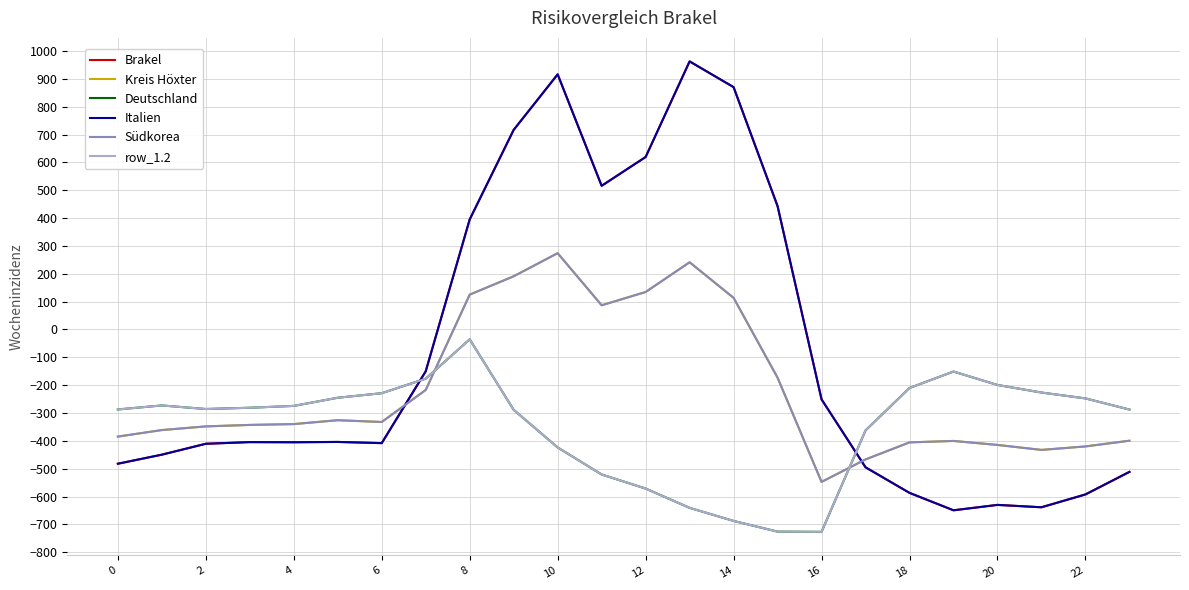

In Brakel, how many points are lower than both neighbors (excluding endpoints)?

5